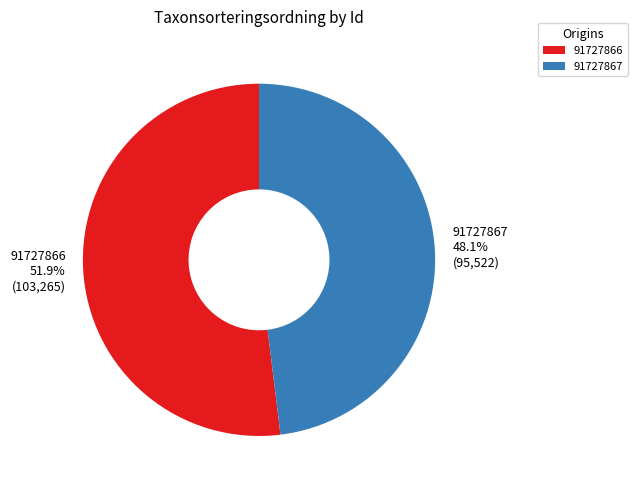

What is the total percentage of 91727867 and 91727866?

100.0%